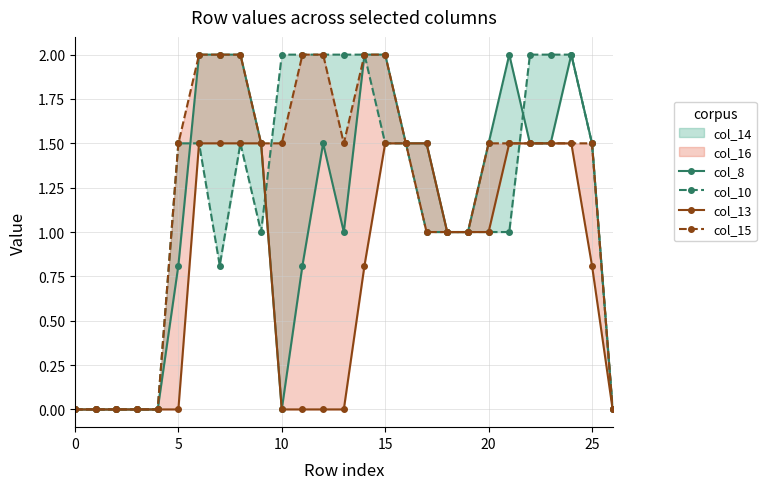

True or false: col_10 has a value of 1.0 at 18.

True